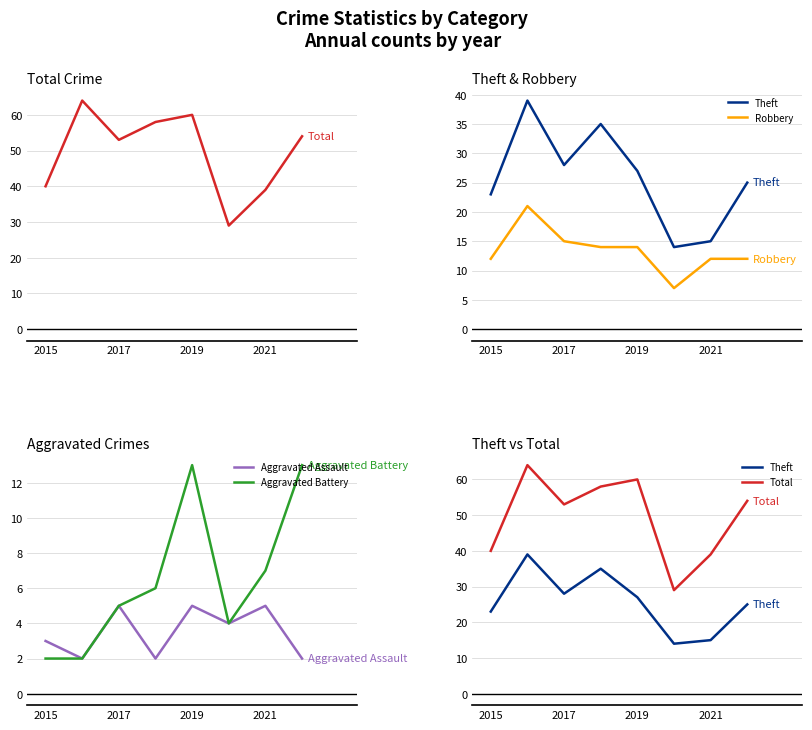

Which series has the largest range (max minus min)?

Total